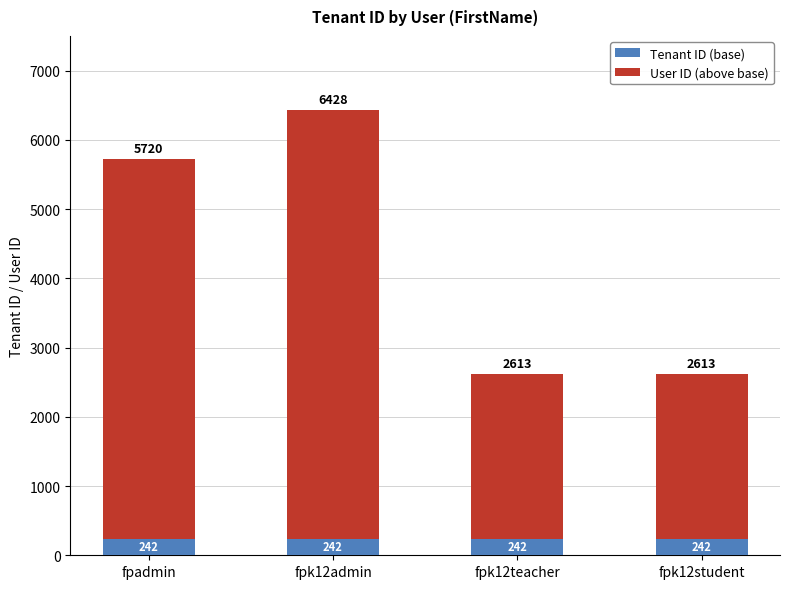

Is it true that Tenant ID (base) equals 242 at fpk12teacher?

True